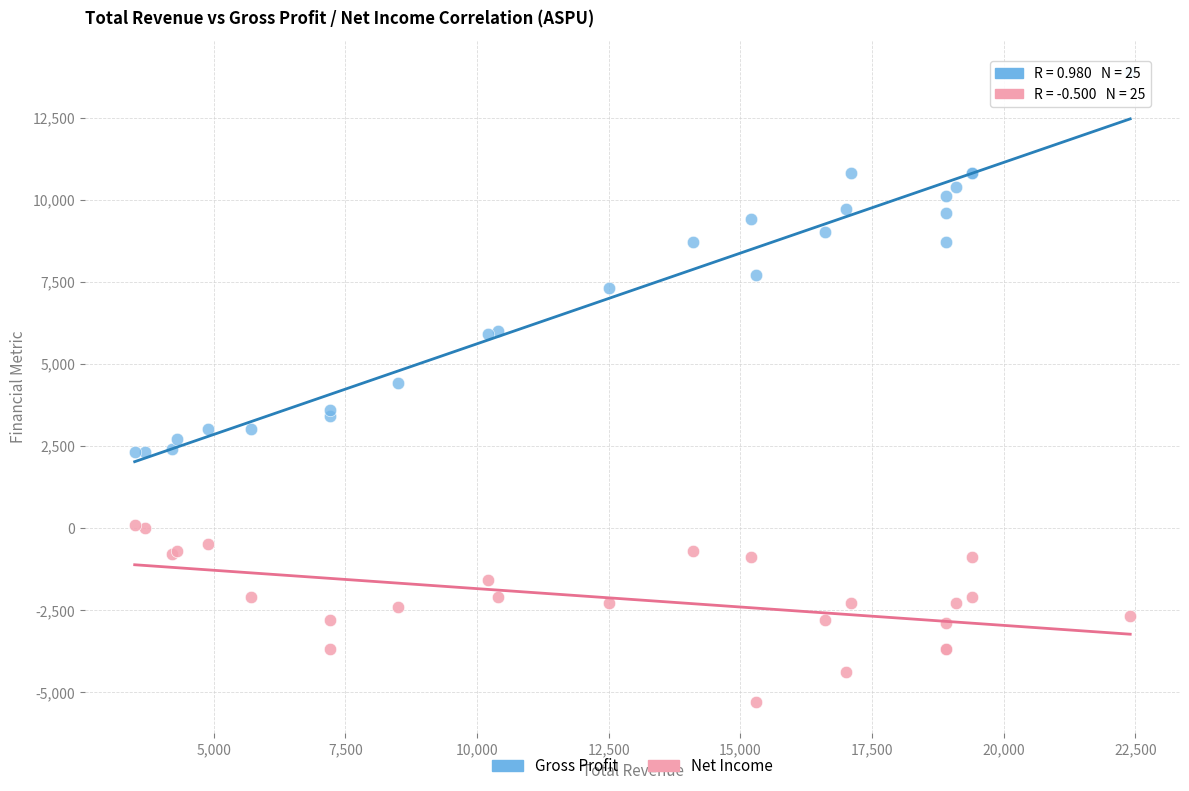

What are all the series names shown in the legend?

Gross Profit, Net Income